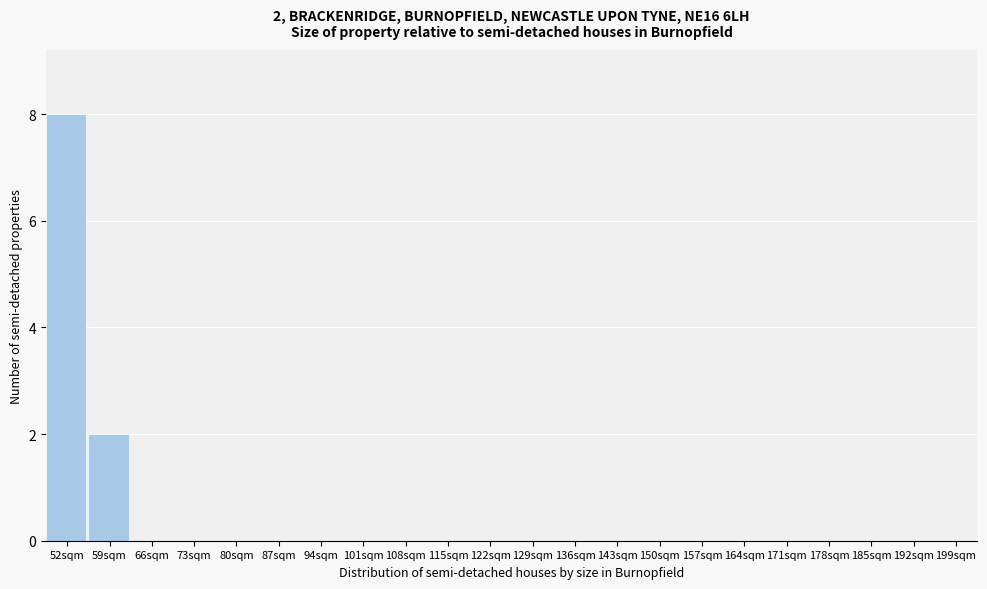

Reading left to right, extract all data points from this chart.

52sqm=8	59sqm=2	66sqm=0	73sqm=0	80sqm=0	87sqm=0	94sqm=0	101sqm=0	108sqm=0	115sqm=0	122sqm=0	129sqm=0	136sqm=0	143sqm=0	150sqm=0	157sqm=0	164sqm=0	171sqm=0	178sqm=0	185sqm=0	192sqm=0	199sqm=0